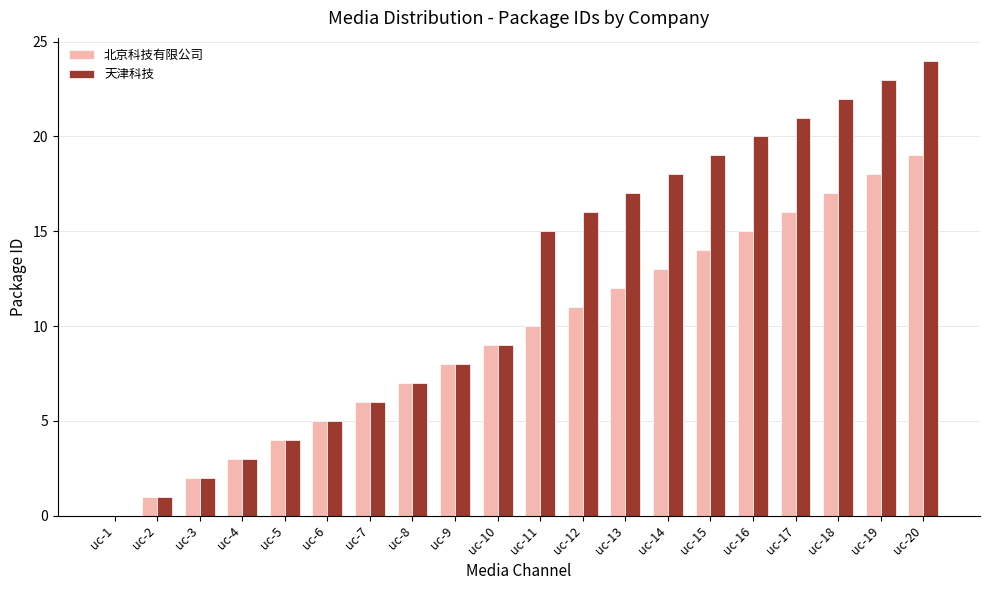

Reading left to right, extract all data points from this chart.

北京科技有限公司: 0	1	2	3	4	5	6	7	8	9	10	11	12	13	14	15	16	17	18	19
天津科技: 0	1	2	3	4	5	6	7	8	9	15	16	17	18	19	20	21	22	23	24